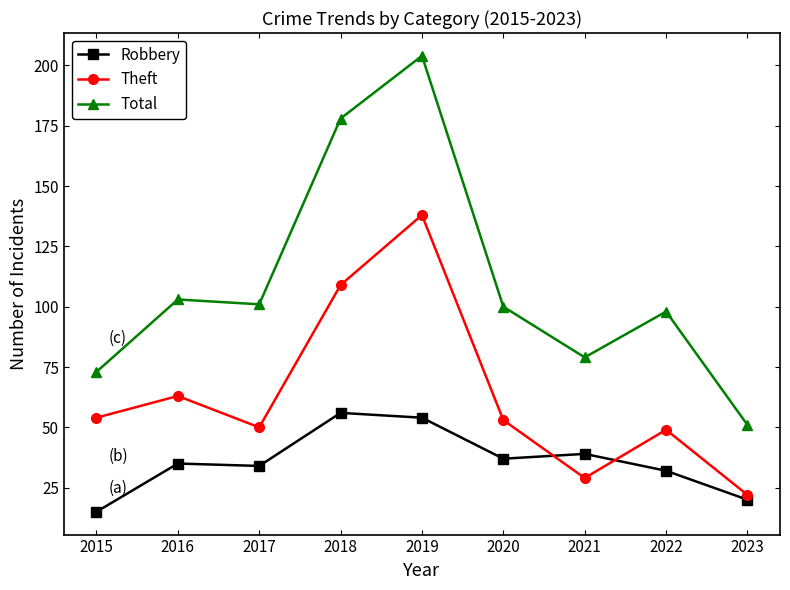

Is it true that Total equals 51 at 2023?

True